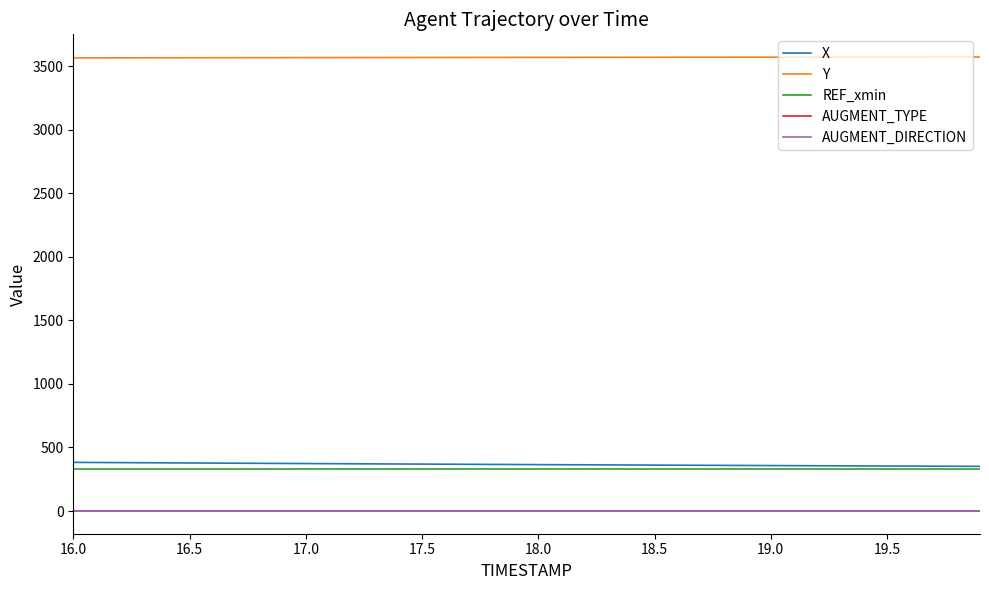

What is the maximum value for Y?

3572.4